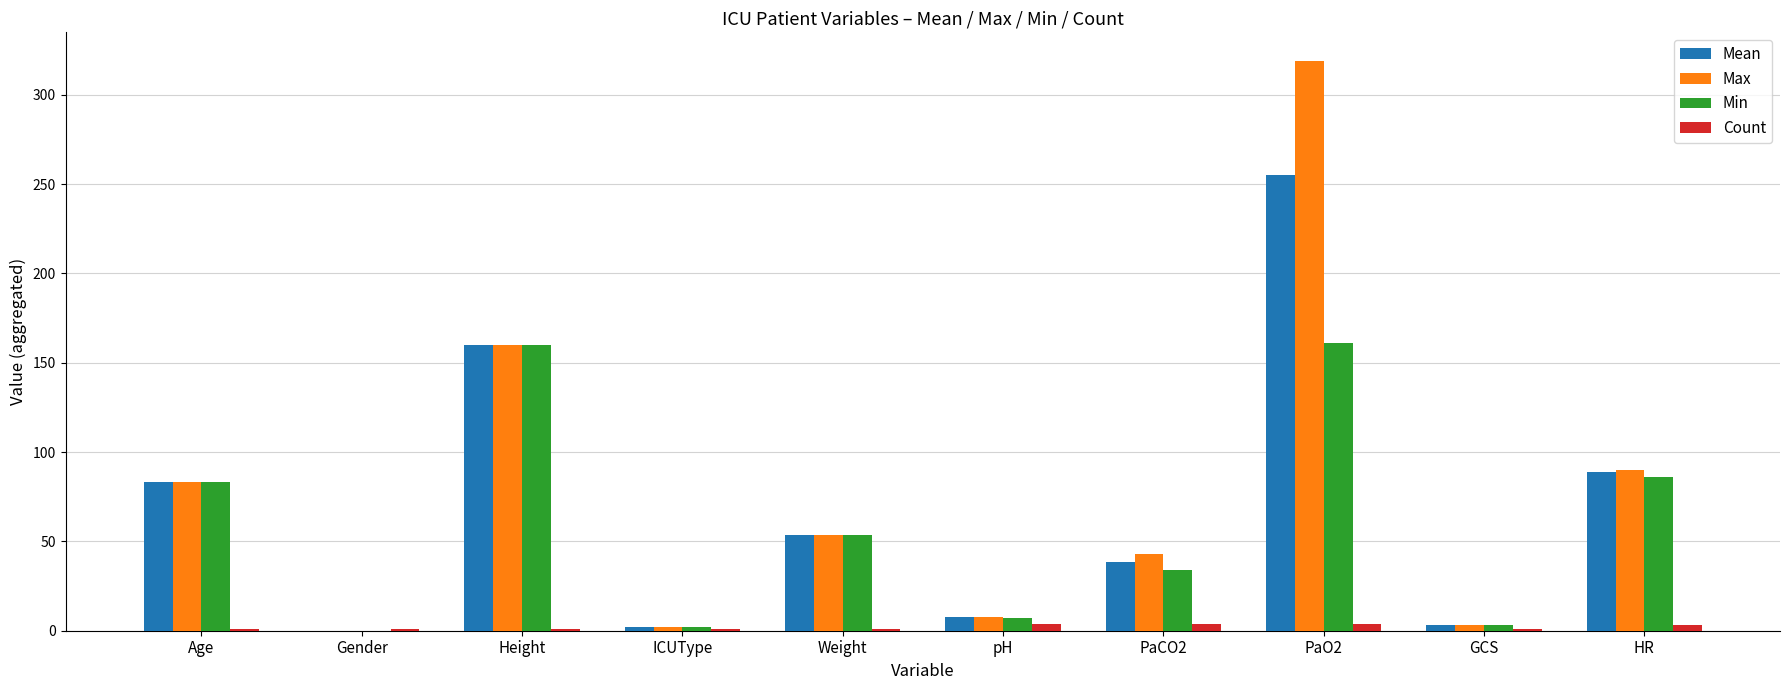

Is it true that Min equals 263.9 at Height?

False